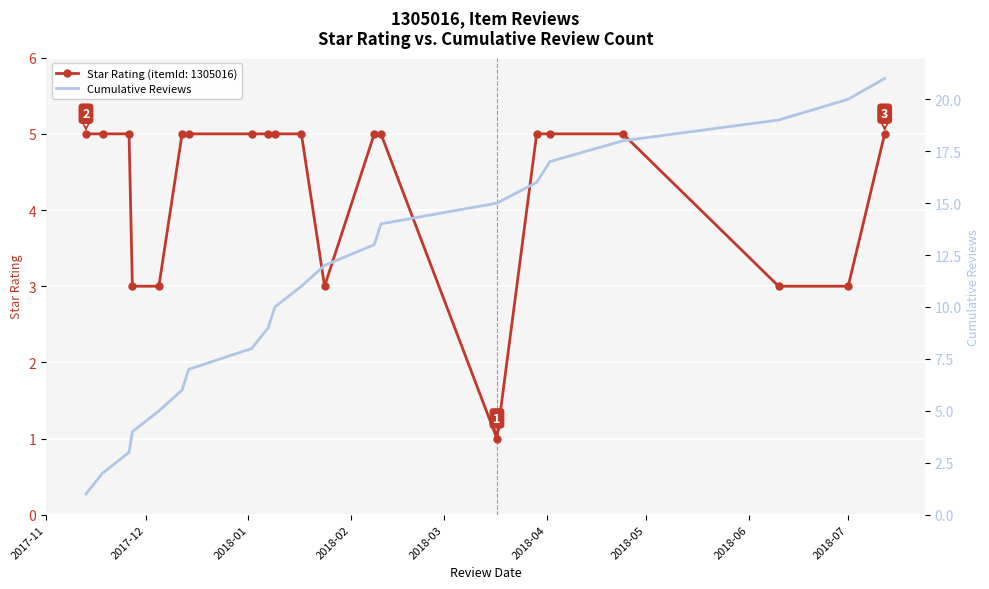

What is the minimum value shown in the chart?

1